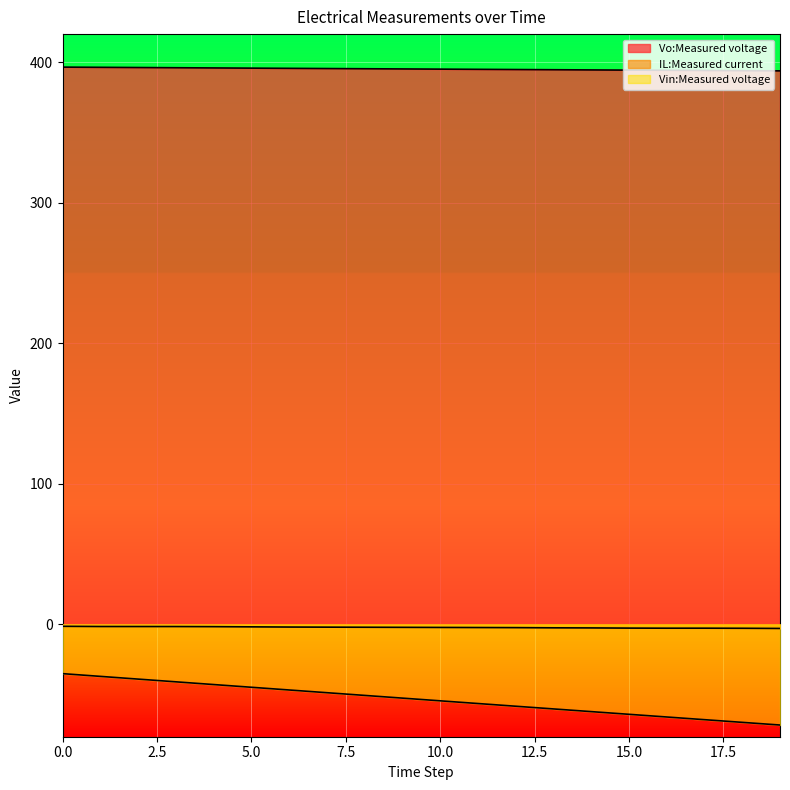

Which series has the widest spread of values?

Vin:Measured voltage